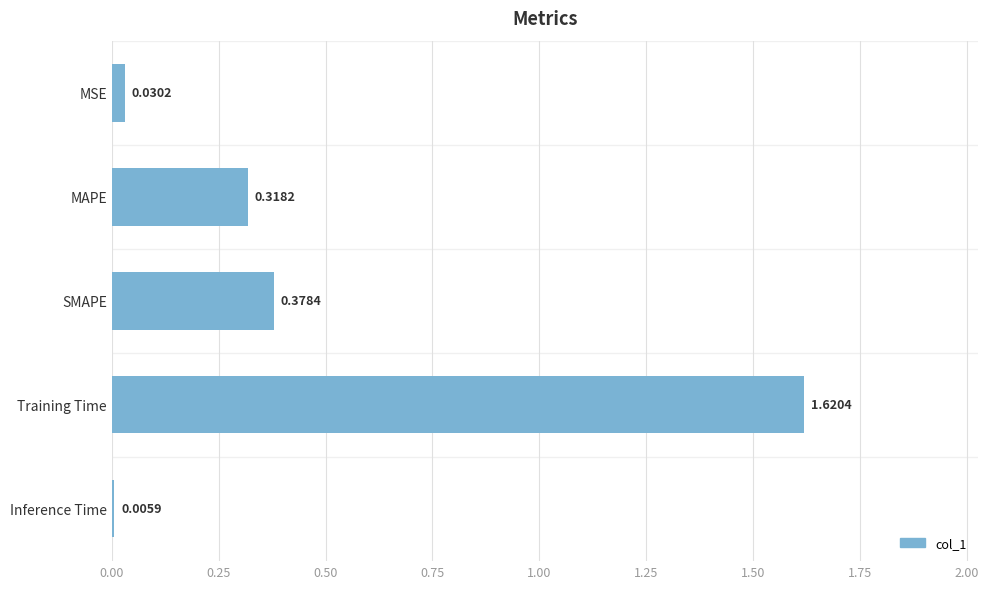

What is the sum of all values?

2.4